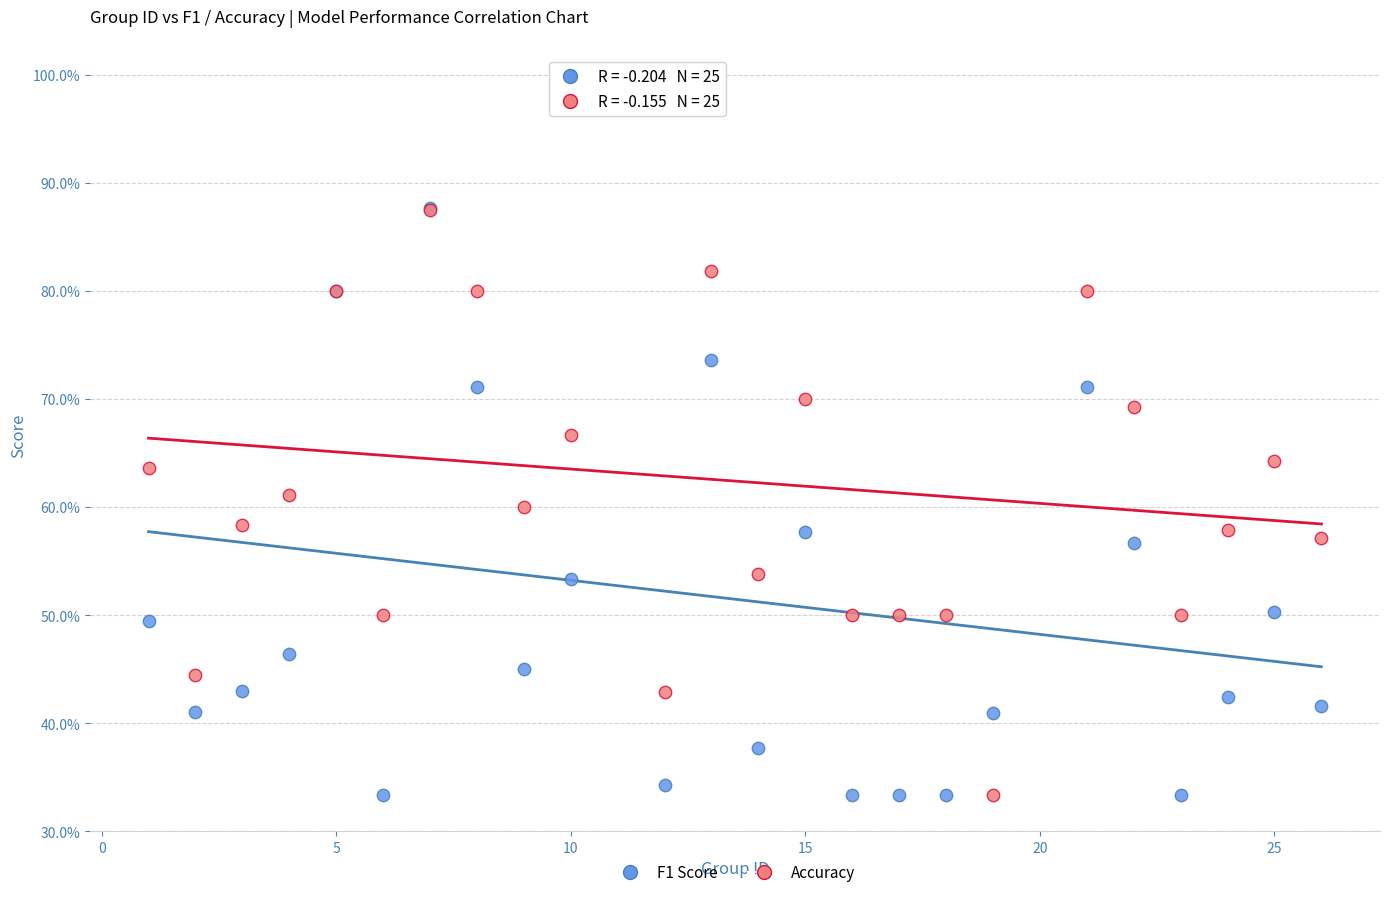

What are all the series names shown in the legend?

F1 Score, Accuracy